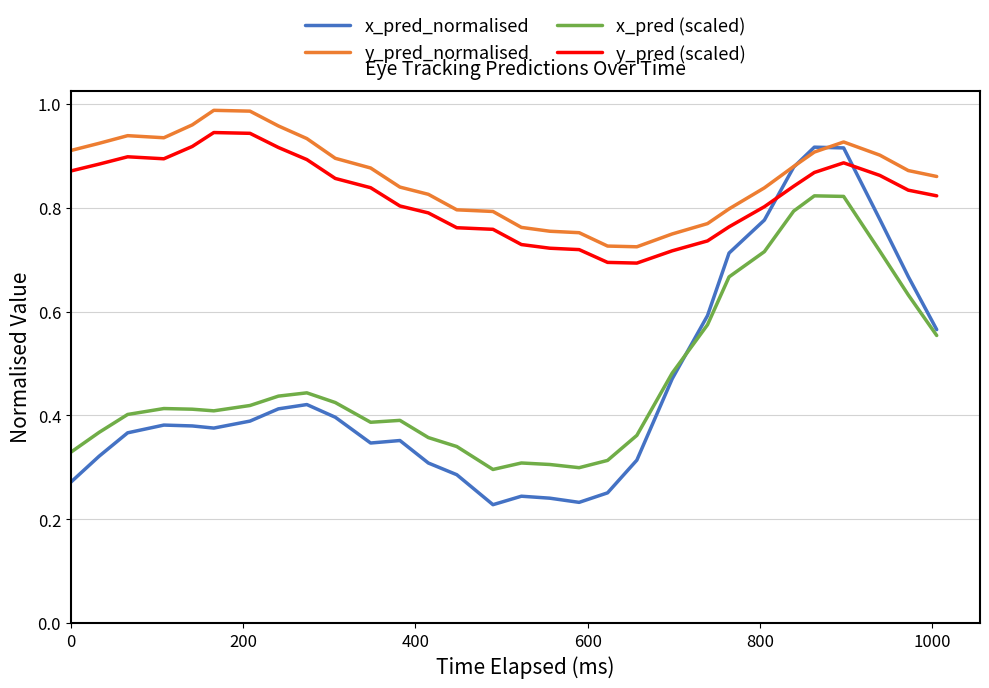

What are all the series names shown in the legend?

x_pred_normalised, y_pred_normalised, x_pred (scaled), y_pred (scaled)